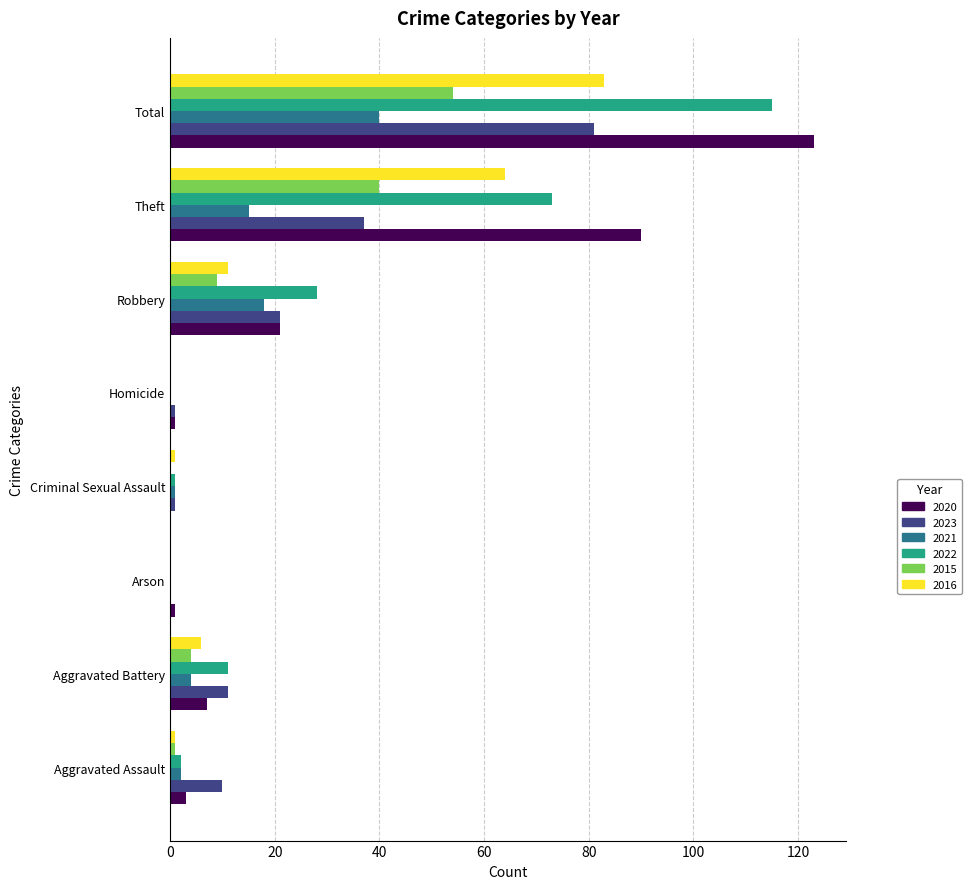

At which label does 2020 reach its peak?

Total